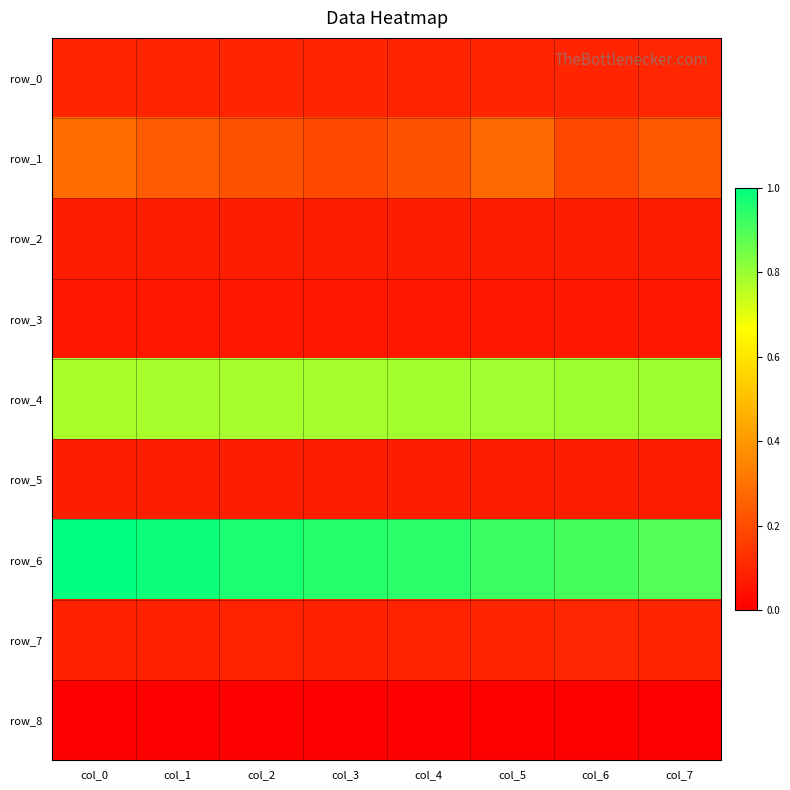

Where is row_7 nearest to the value 0?

col_0